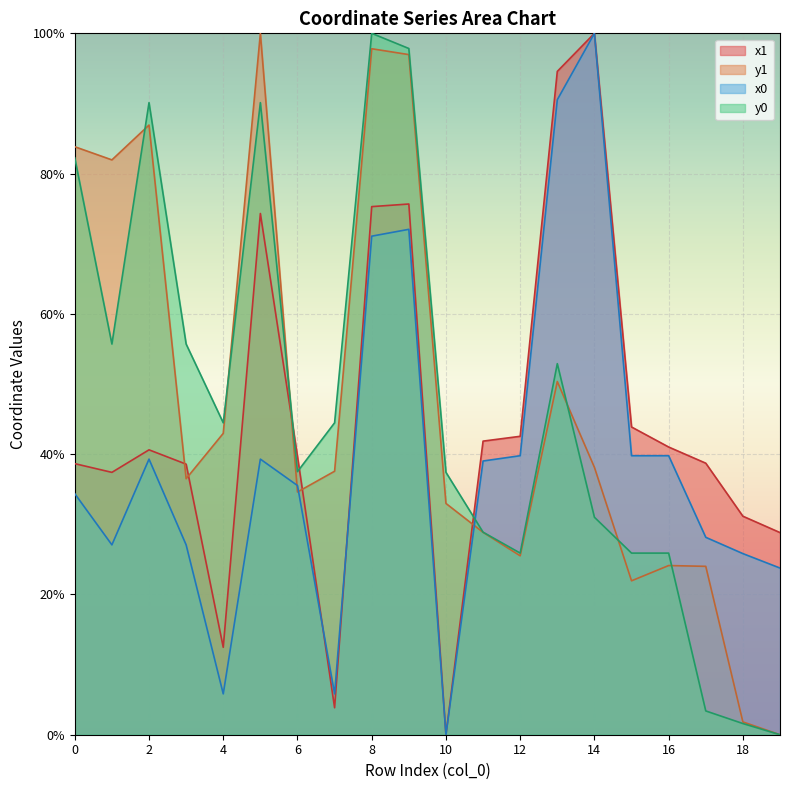

How many intersections are there between x0 and x1?

2